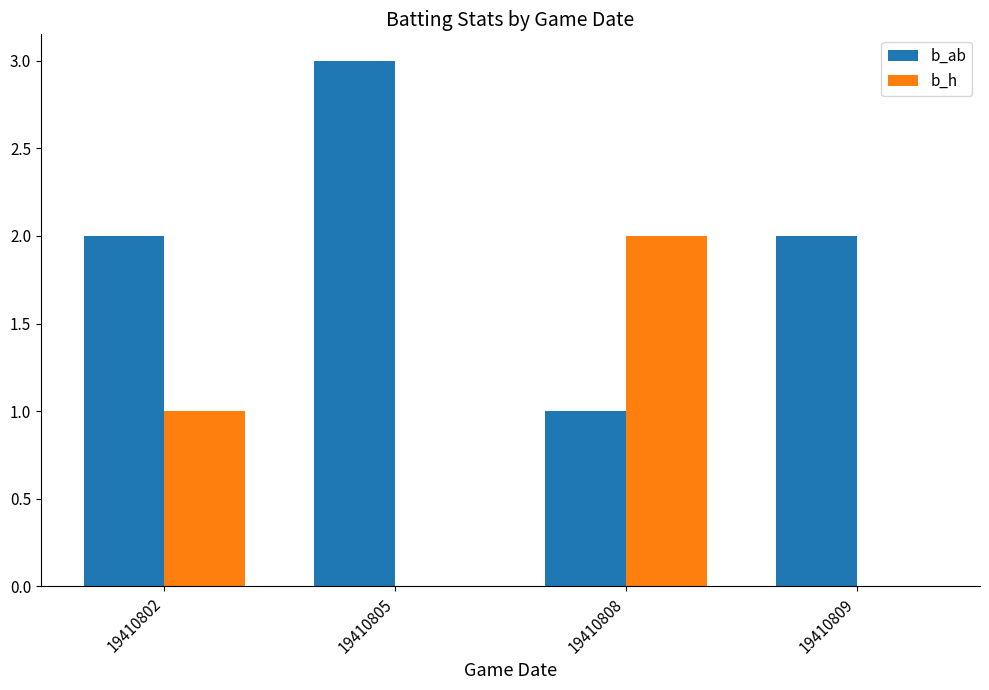

Is it true that b_ab equals 2 at 19410809?

True